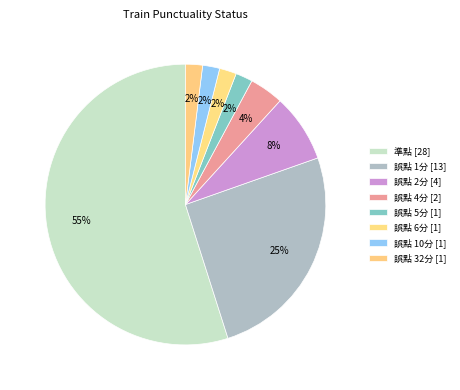

Do 誤點 6分 and 誤點 10分 together represent more than half of the pie?

No